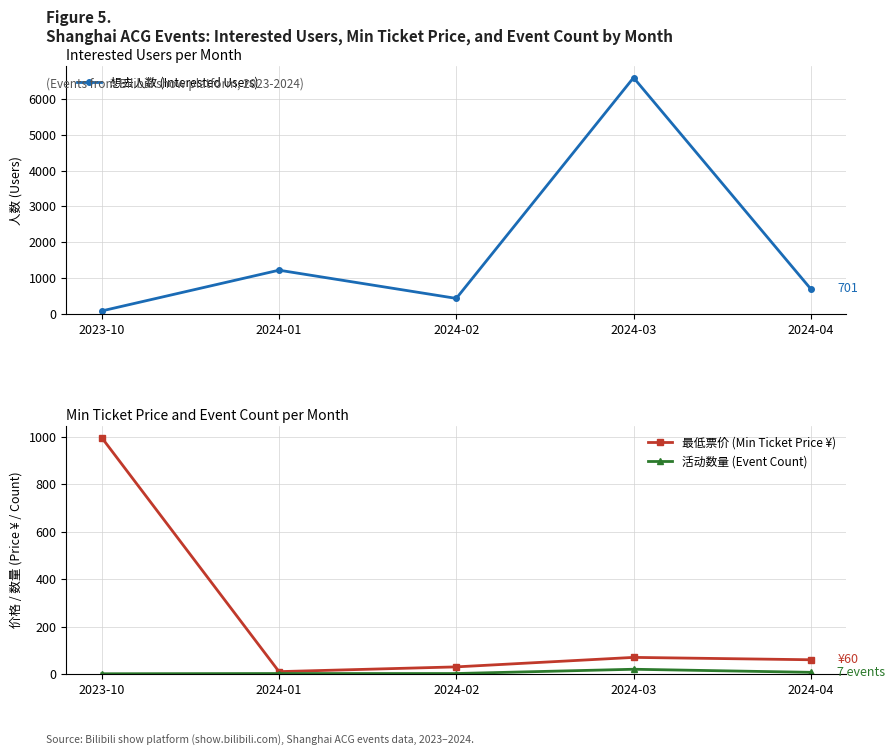

Read the 想去人数 (Interested Users) value at 2024-03.

6588